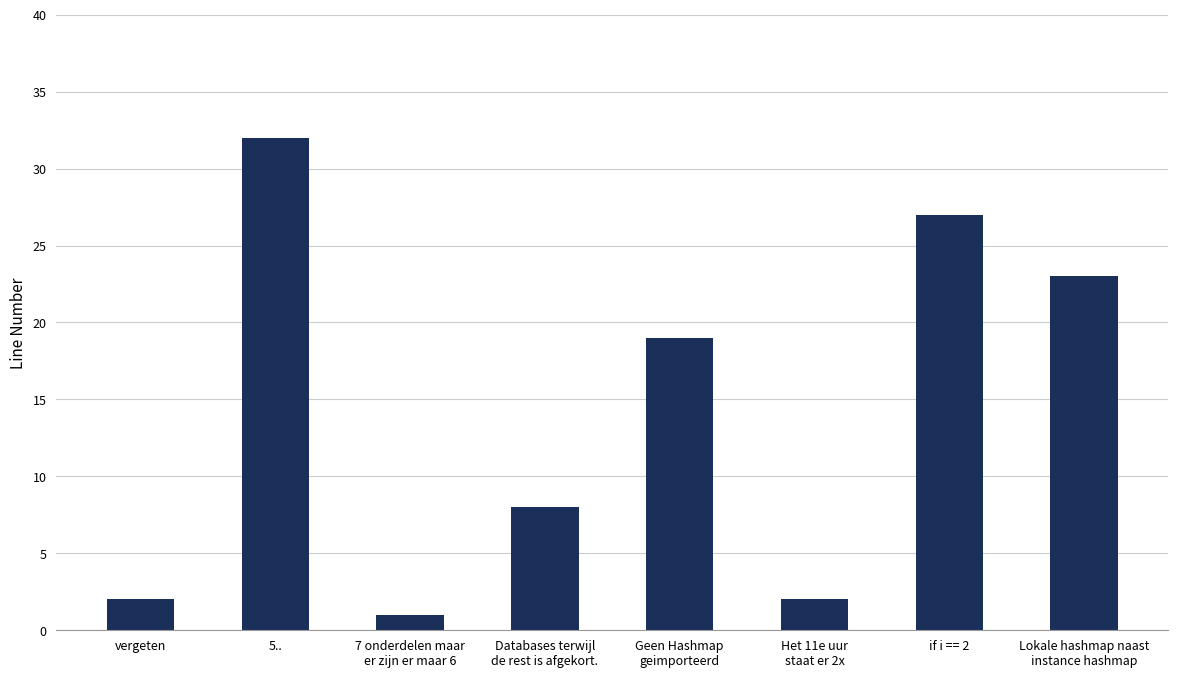

At which label is the value closest to 16?

Geen Hashmap
geimporteerd